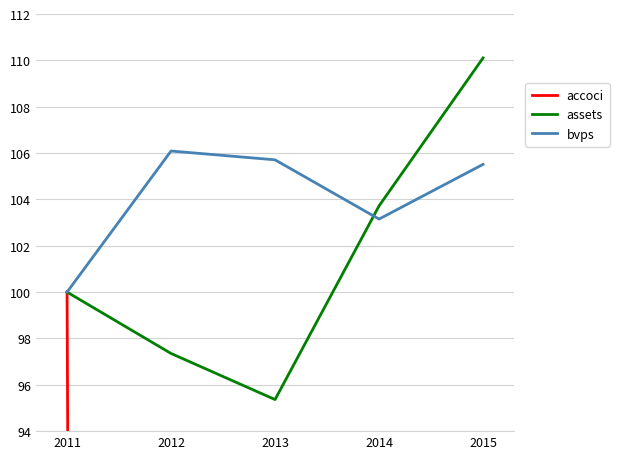

What is the spread (max minus min) of values at 2013?

1839.0